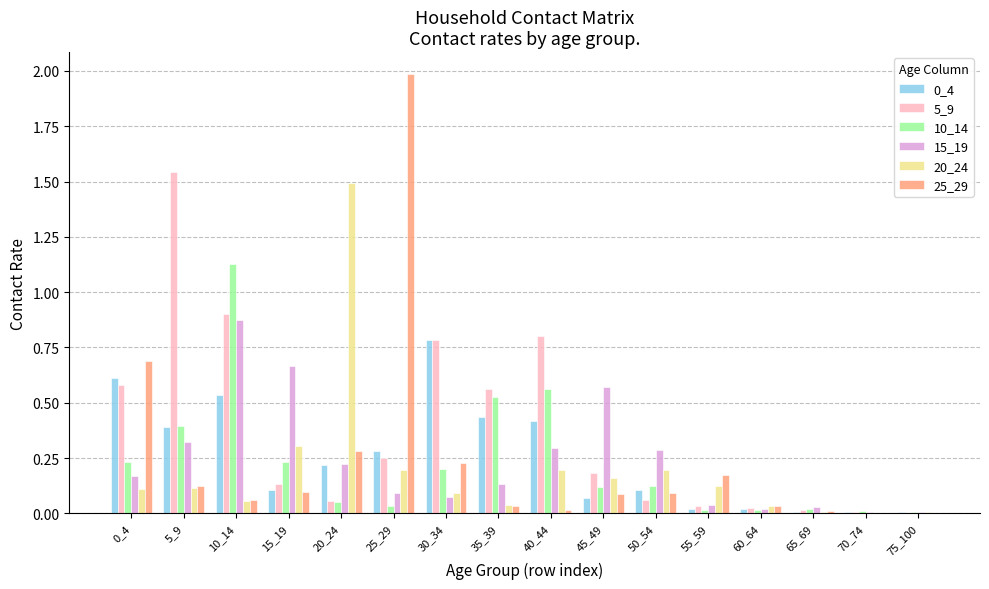

What is the sum of all 0_4 values?

4.0